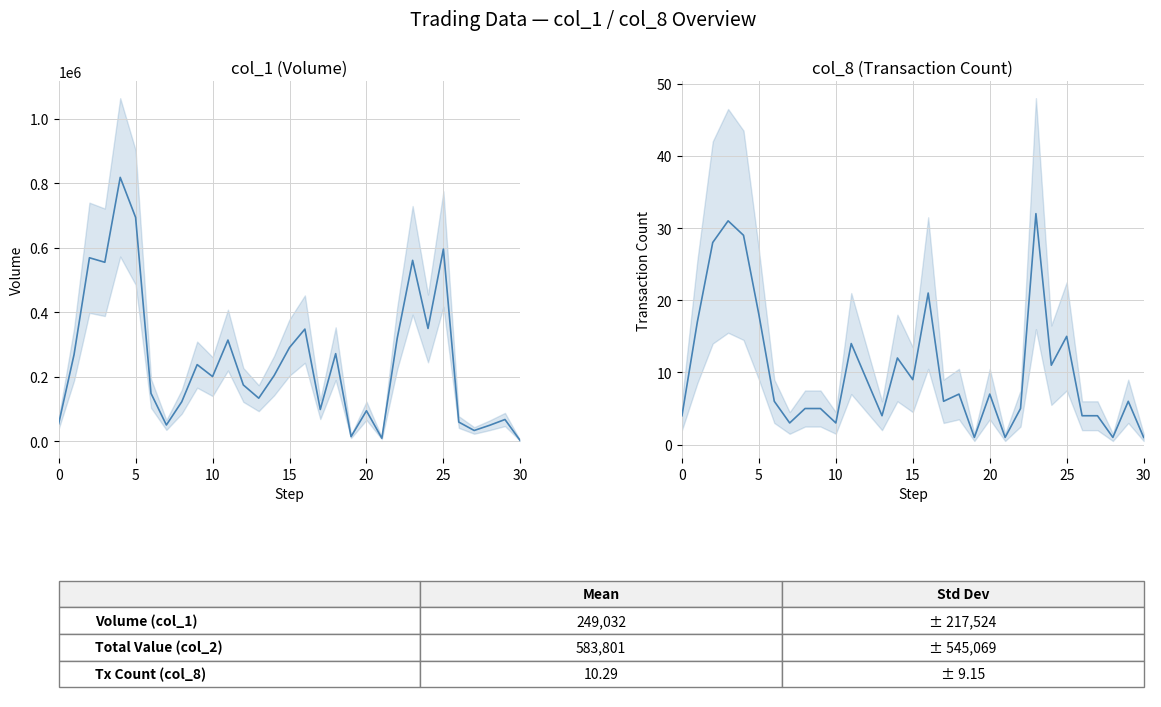

How many lines are shown in the chart?

2